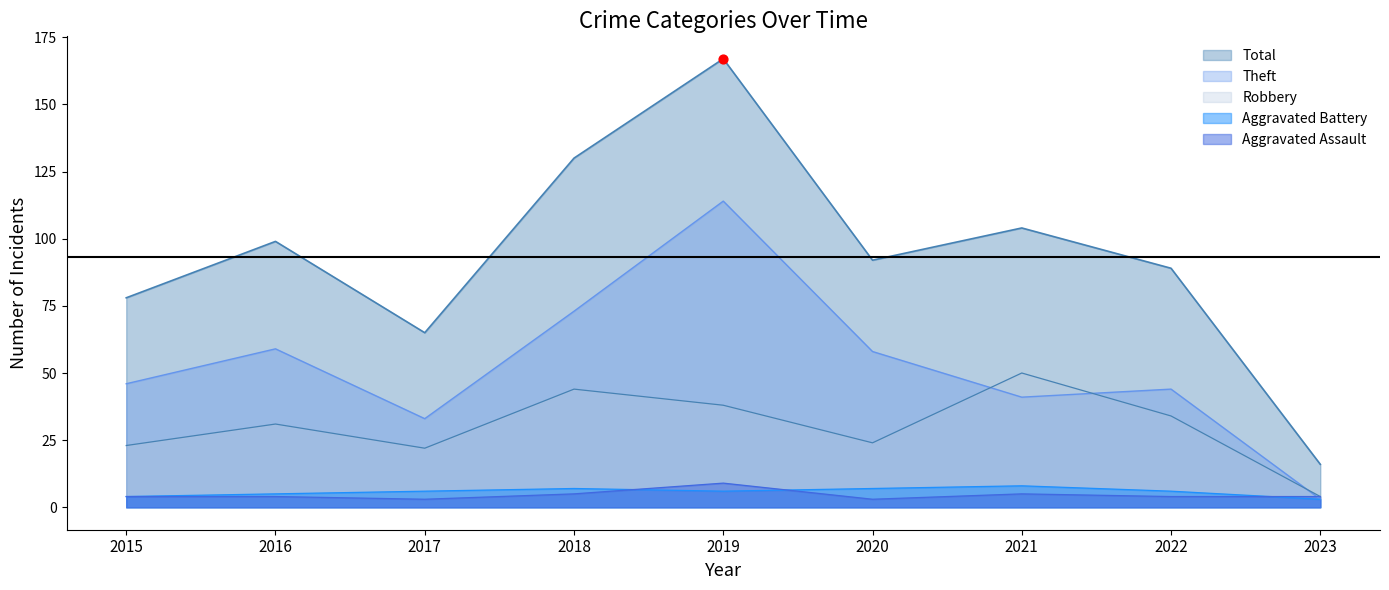

Which series has the largest total across all categories?

Total